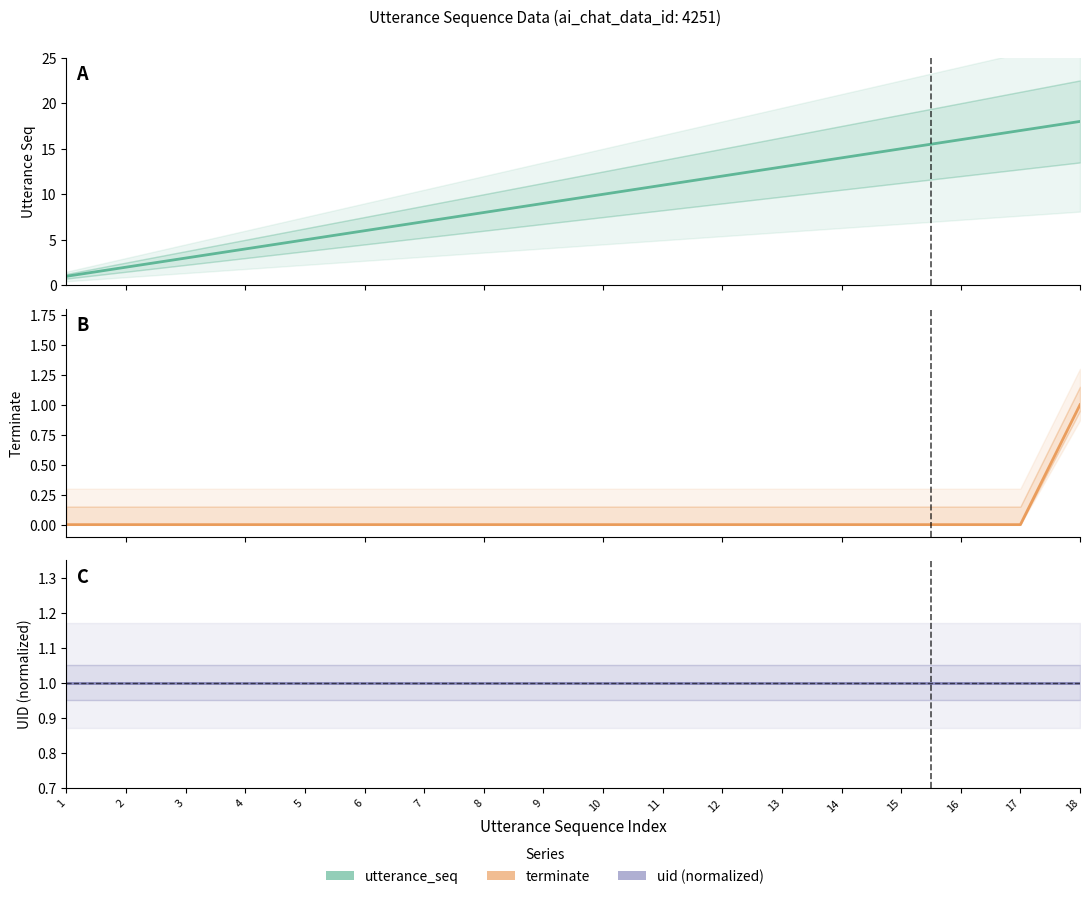

The value of terminate at 7 is 0. True or false?

True